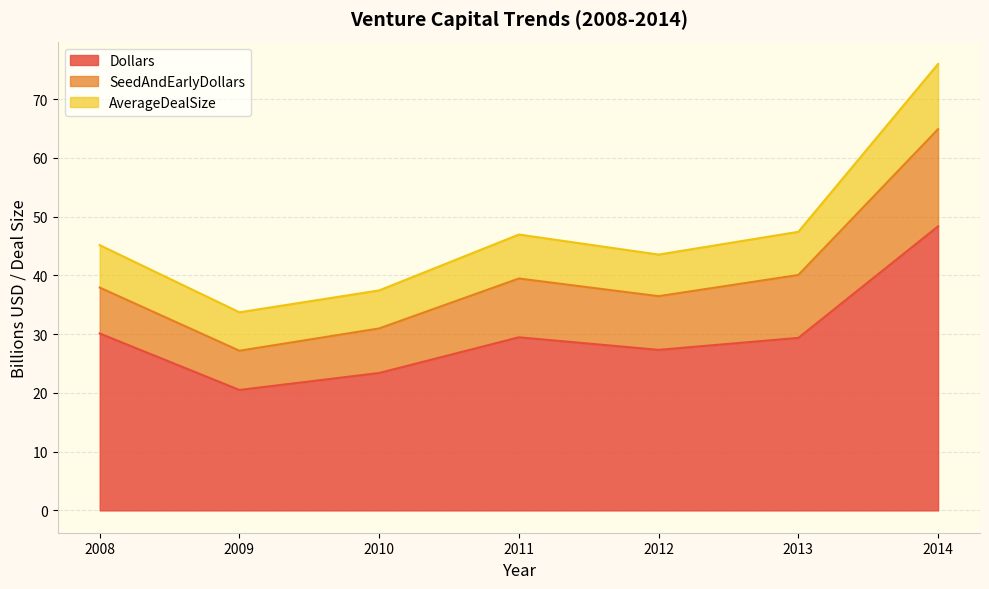

At which category is the sum across all series the highest?

2014